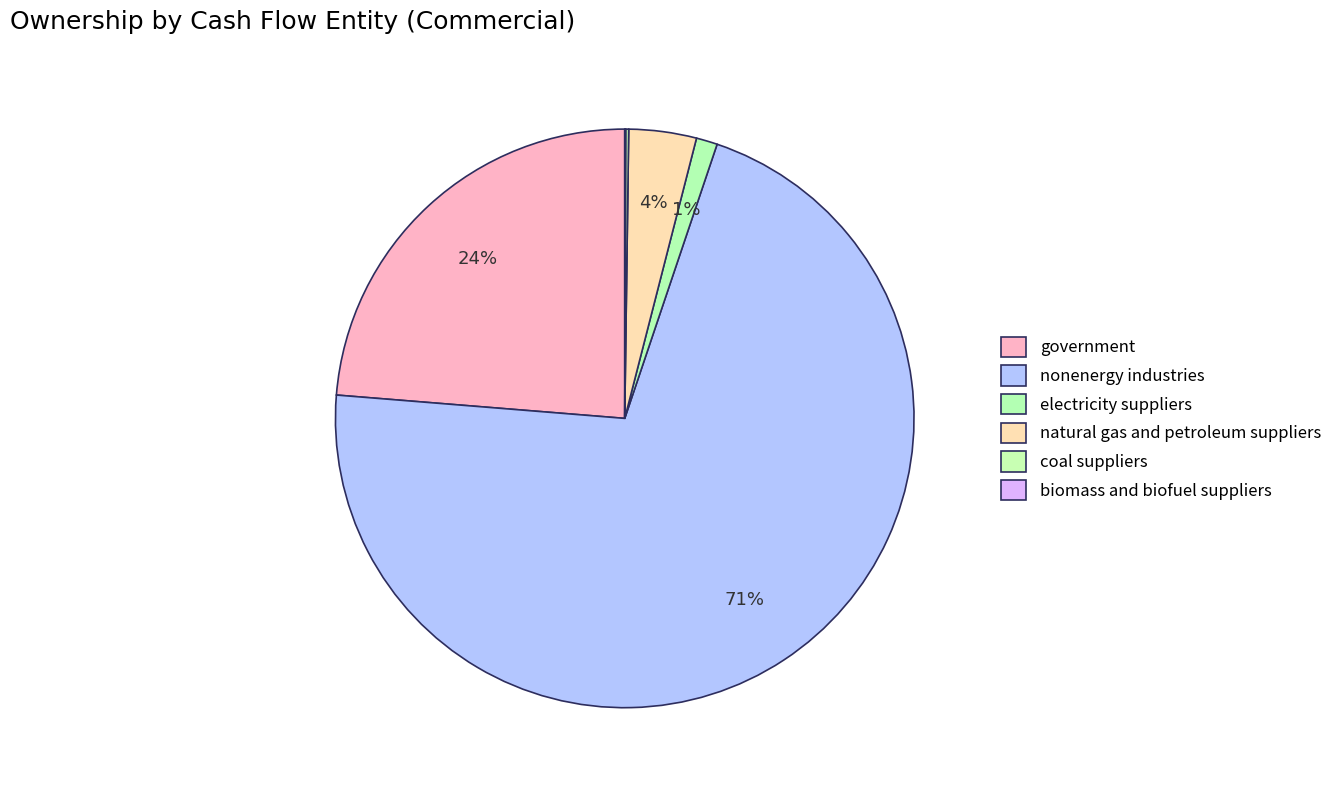

Does natural gas and petroleum suppliers represent more than half of the total?

No